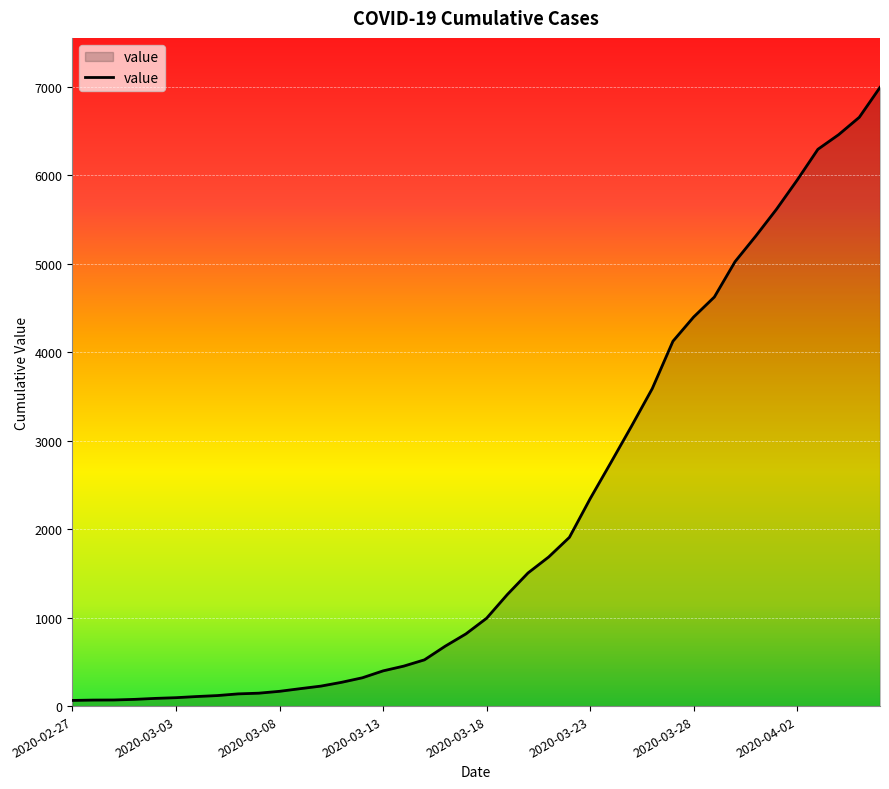

What is the maximum value shown in the chart?

6995